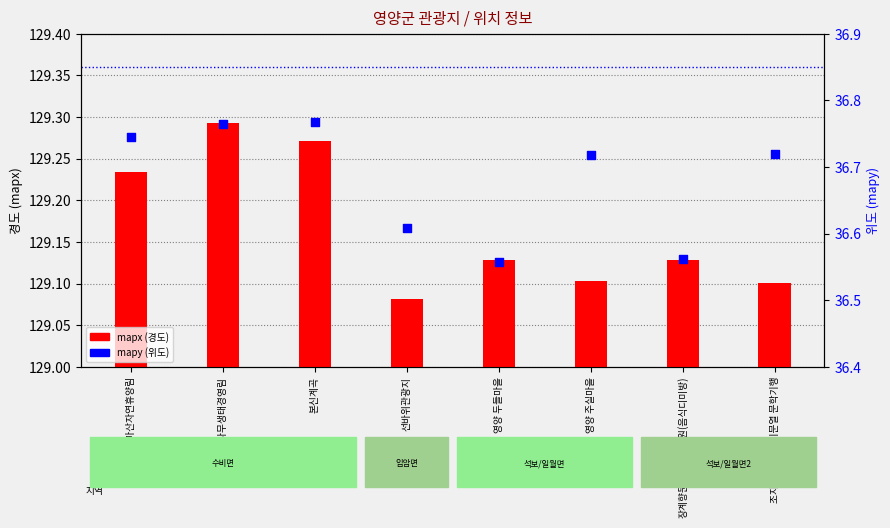

What are all the series names shown in the legend?

mapx (경도), mapy (위도)